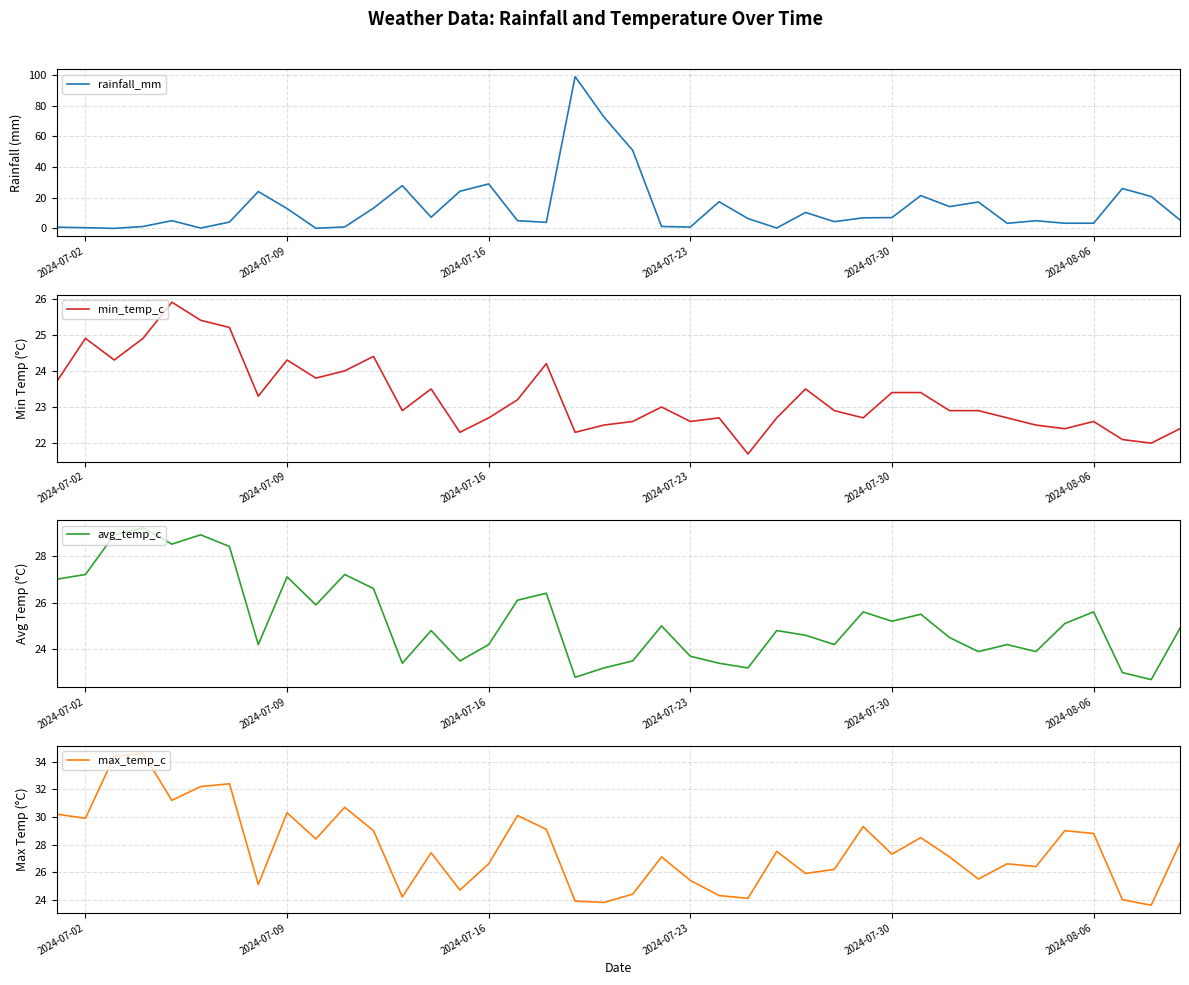

What are all the series names shown in the legend?

rainfall_mm, min_temp_c, avg_temp_c, max_temp_c